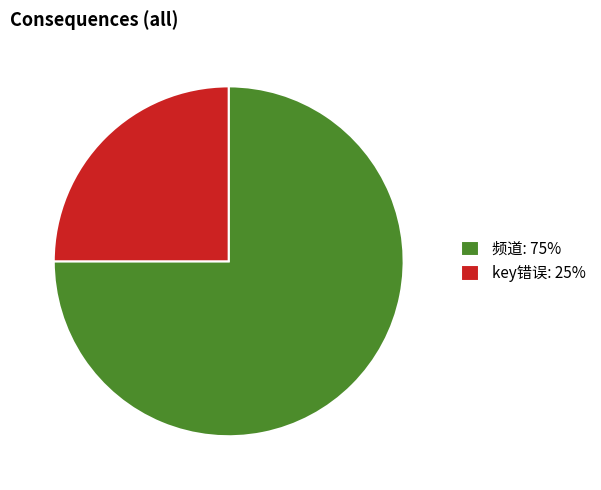

What is the smallest slice in the pie chart?

key错误